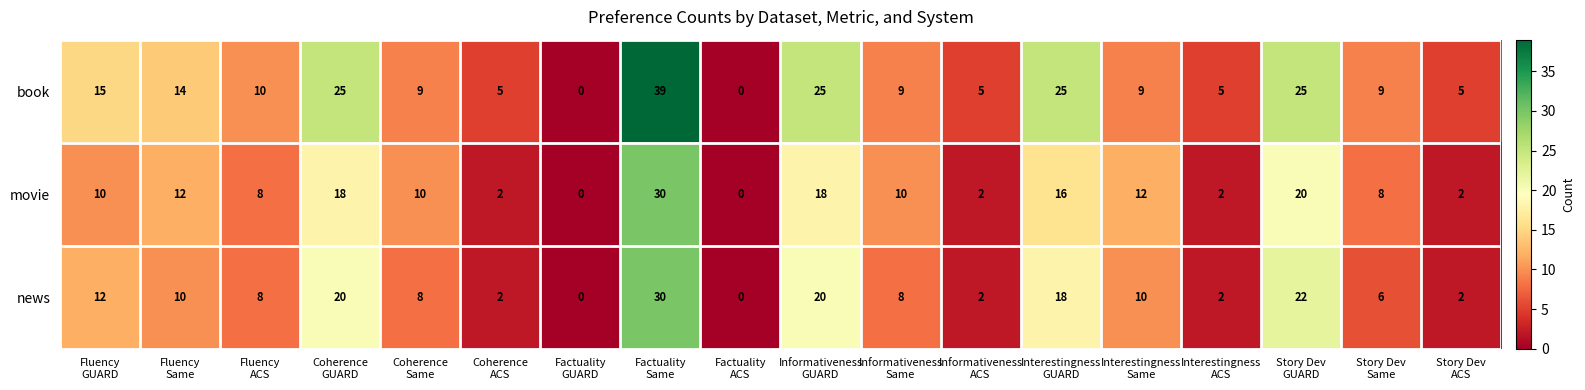

What is the difference between the highest and lowest values at Coherence
GUARD?

7